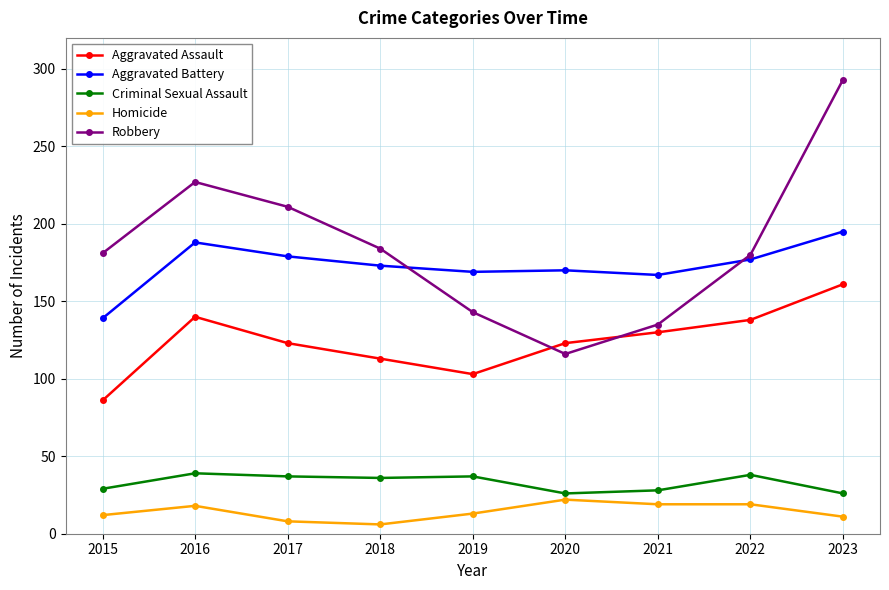

How many series are shown in this chart?

5